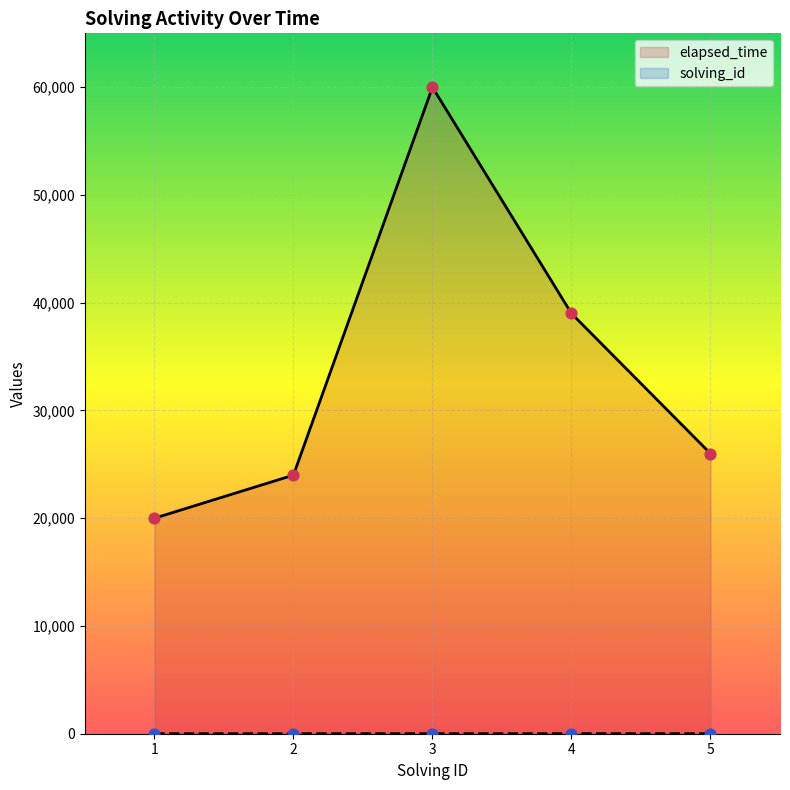

Is the value of solving_id at 3 greater than the value of elapsed_time at 2?

No